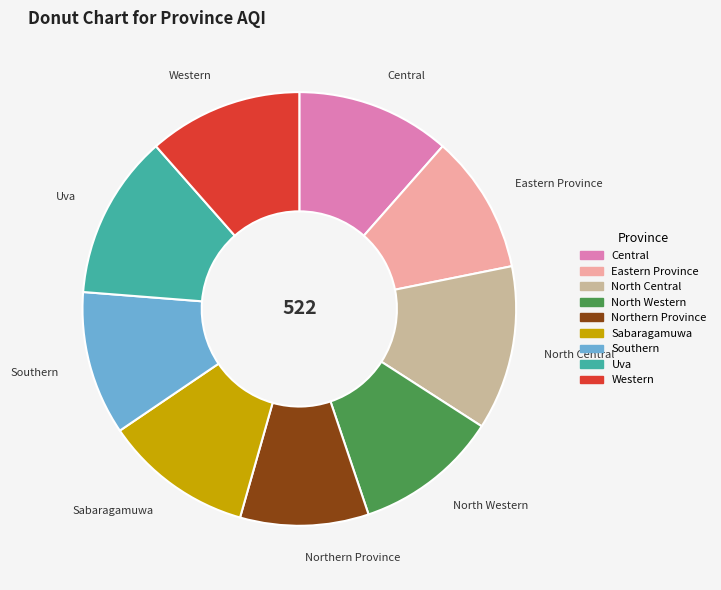

How many segments does this pie chart have?

9